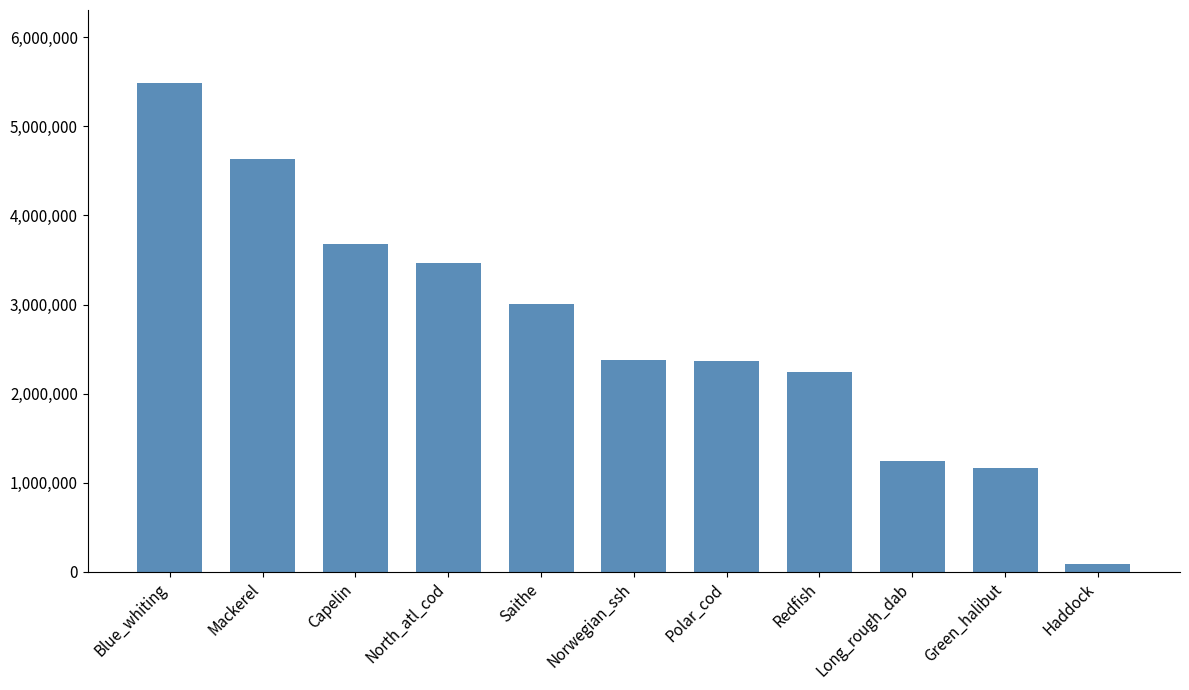

Where is the data nearest to the value 2787715?

Saithe